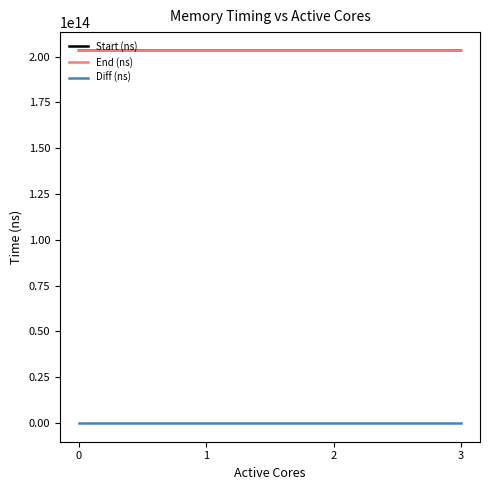

True or false: Diff (ns) and End (ns) cross at least once.

False